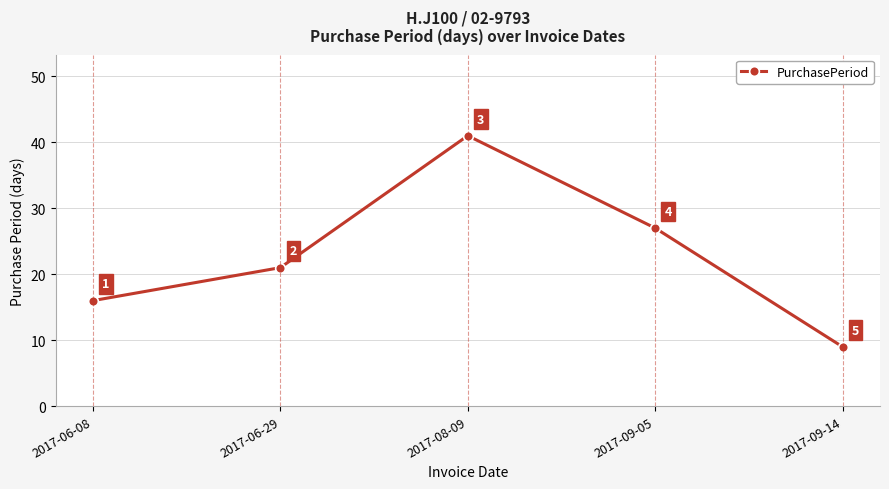

At which label is the value closest to 25?

2017-09-05